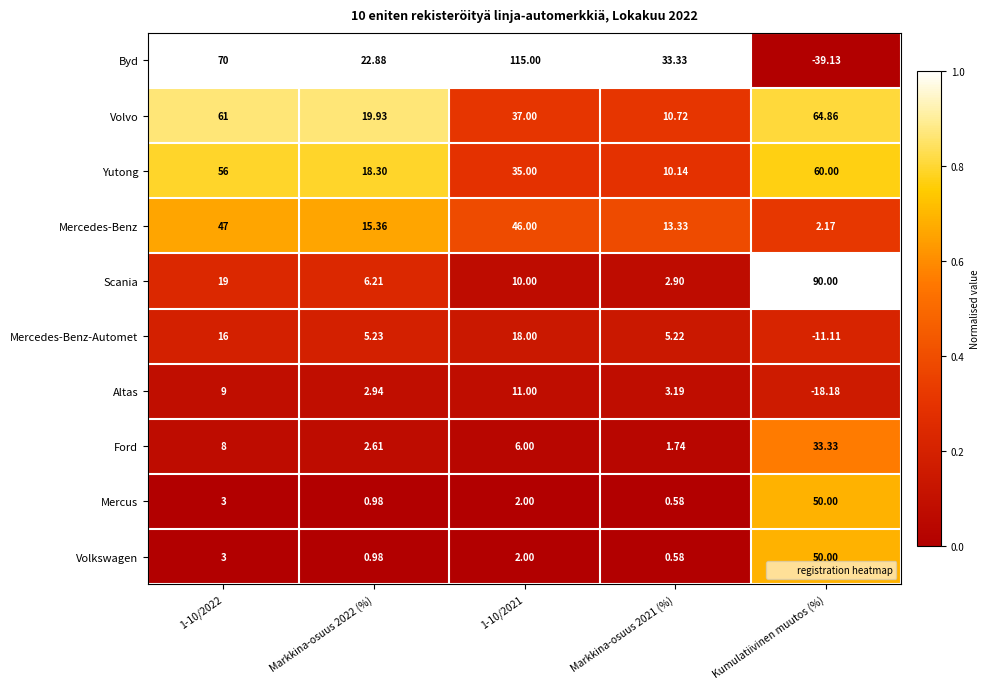

Which label corresponds to the smallest value in the chart?

Kumulatiivinen muutos (%)